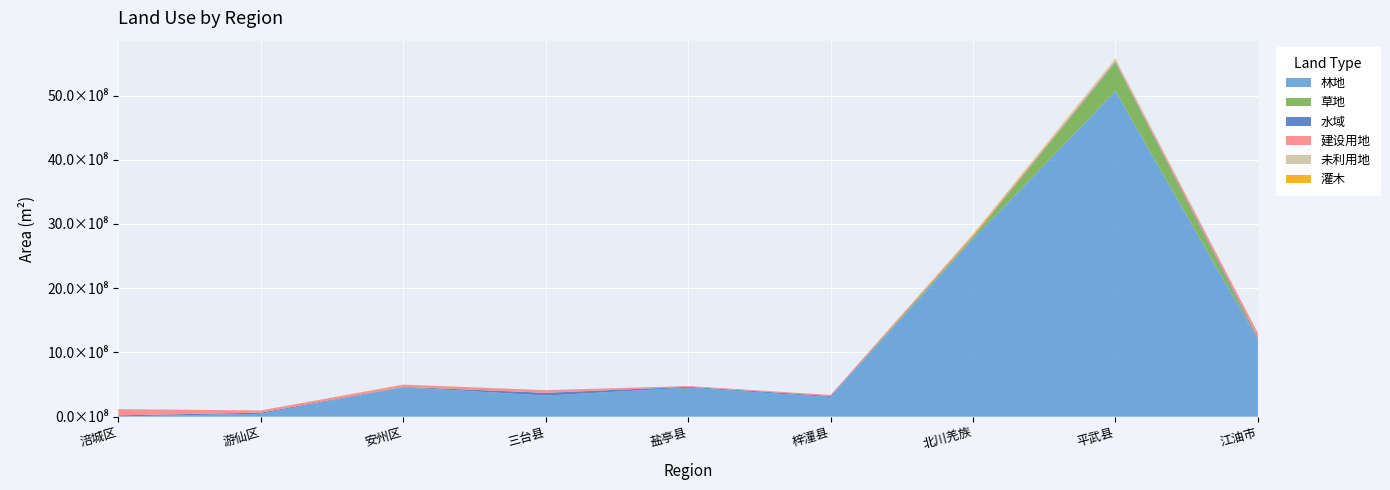

Reading right to left, transcribe all the data shown in this chart.

林地: 江油市=1199066400	平武县=5069989800	北川羌族=2767024800	梓潼县=304792200	盐亭县=451240200	三台县=327678300	安州区=456827400	游仙区=44726400	涪城区=2777400
草地: 江油市=2964600	平武县=442927800	北川羌族=31860000	梓潼县=113400	盐亭县=187200	三台县=151200	安州区=2108700	游仙区=272700	涪城区=988200
水域: 江油市=25903800	平武县=12008700	北川羌族=3780000	梓潼县=16773300	盐亭县=13808700	三台县=43333200	安州区=4938300	游仙区=17274600	涪城区=17102700
建设用地: 江油市=74068200	平武县=10944000	北川羌族=19707300	梓潼县=17190000	盐亭县=11927700	三台县=41542200	安州区=33378300	游仙区=34726500	涪城区=96759900
未利用地: 江油市=0	平武县=29943900	北川羌族=452700	梓潼县=0	盐亭县=0	三台县=5400	安州区=6300	游仙区=4500	涪城区=3600
灌木: 江油市=2115000	平武县=9499500	北川羌族=15908400	梓潼县=0	盐亭县=0	三台县=0	安州区=2980800	游仙区=0	涪城区=0